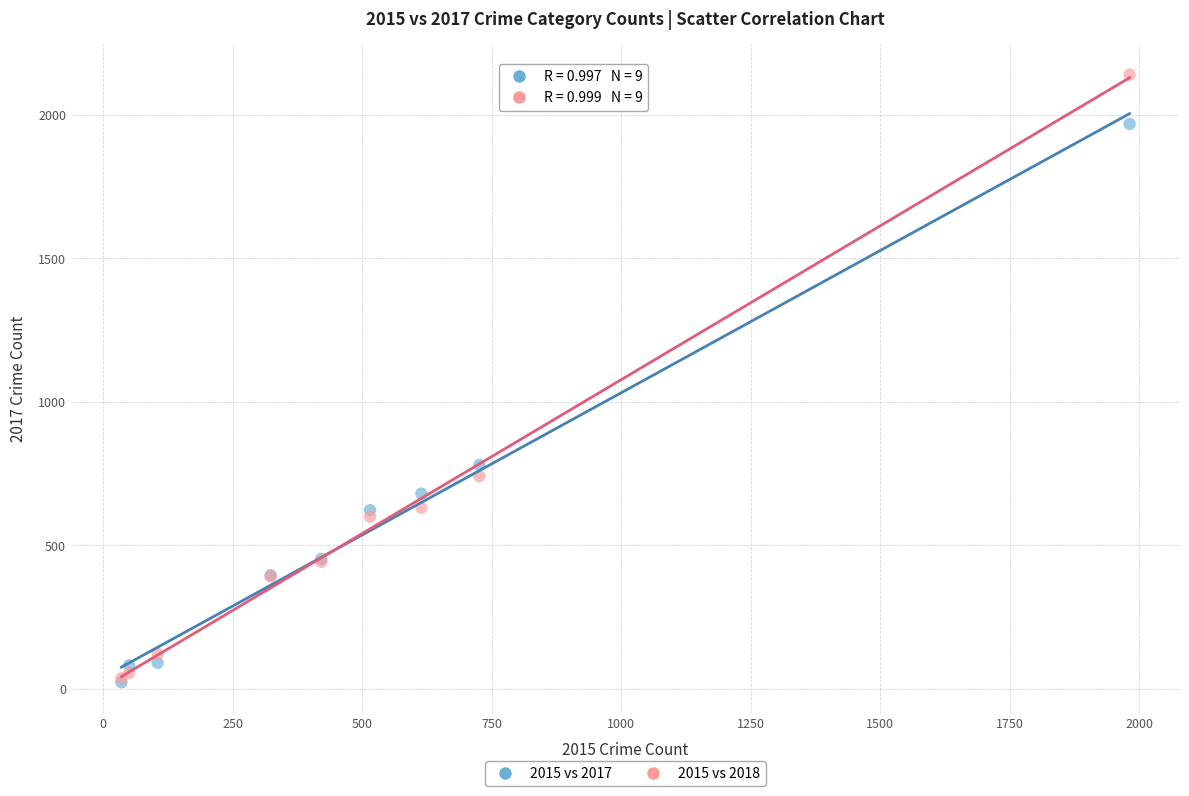

In the 2015 vs 2017 series, what Y value is closest to 995?

780